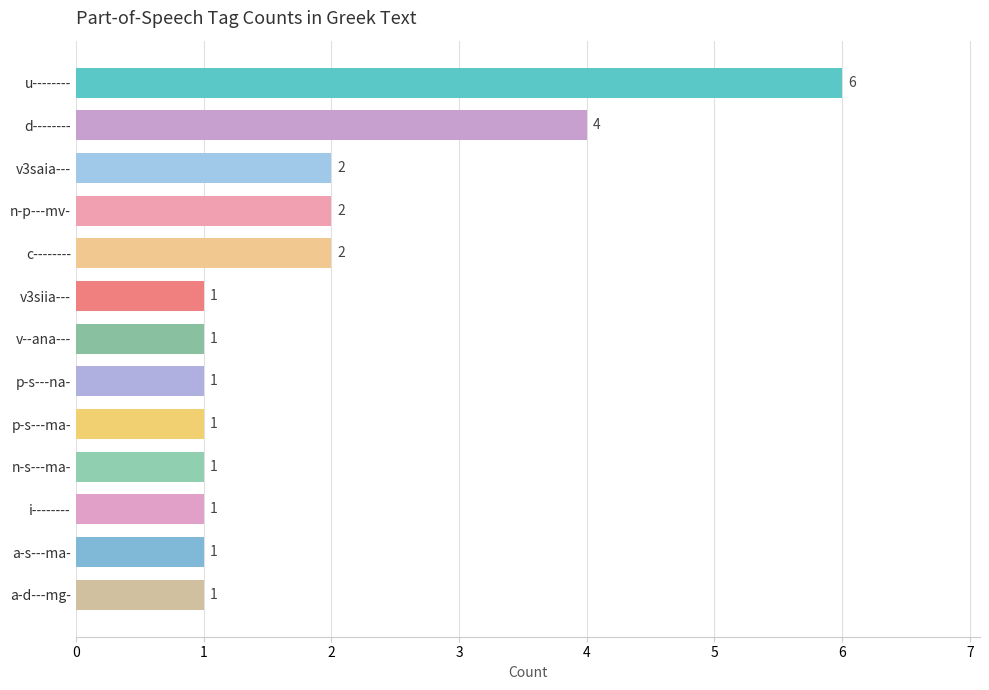

What is the minimum value shown in the chart?

1